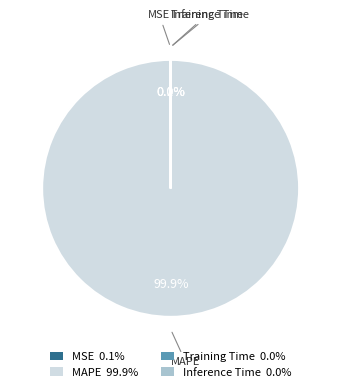

What percentage is NOT represented by MAPE 99.9%?

0.1%